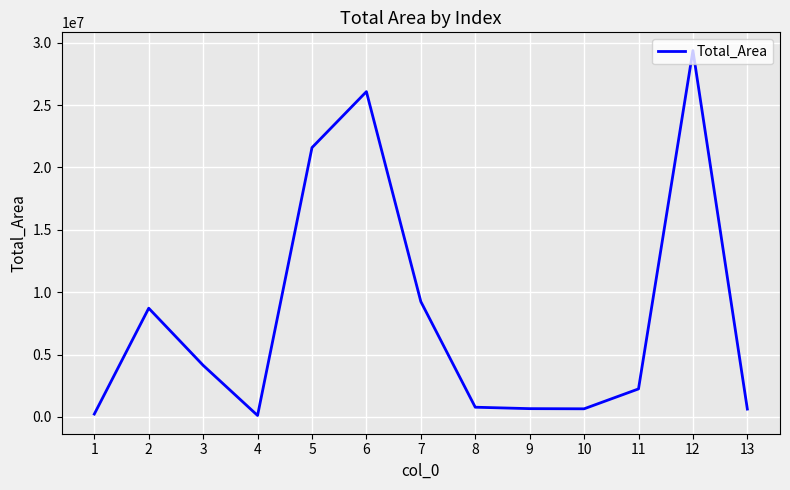

How many lines are shown in the chart?

1